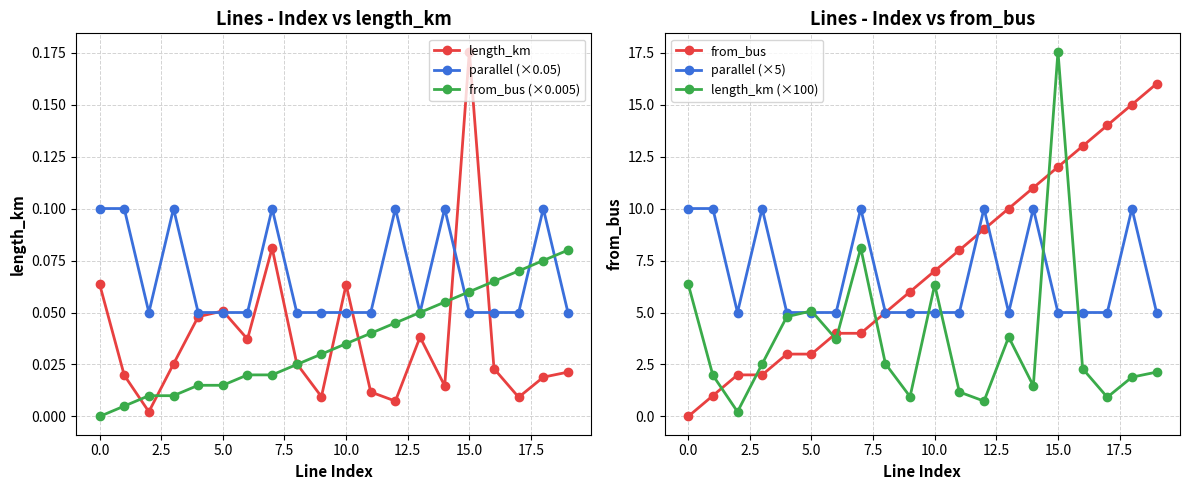

What is the sum of all from_bus (×0.005) values?

0.7